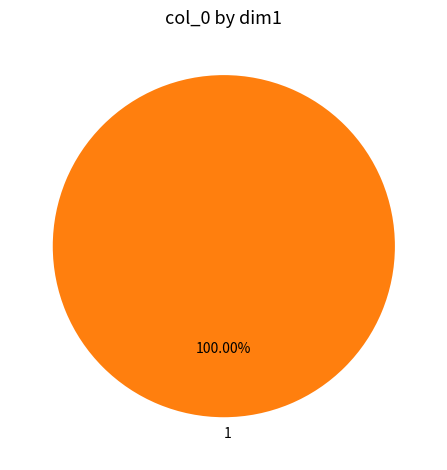

Is there any slice that represents more than half of the pie?

Yes